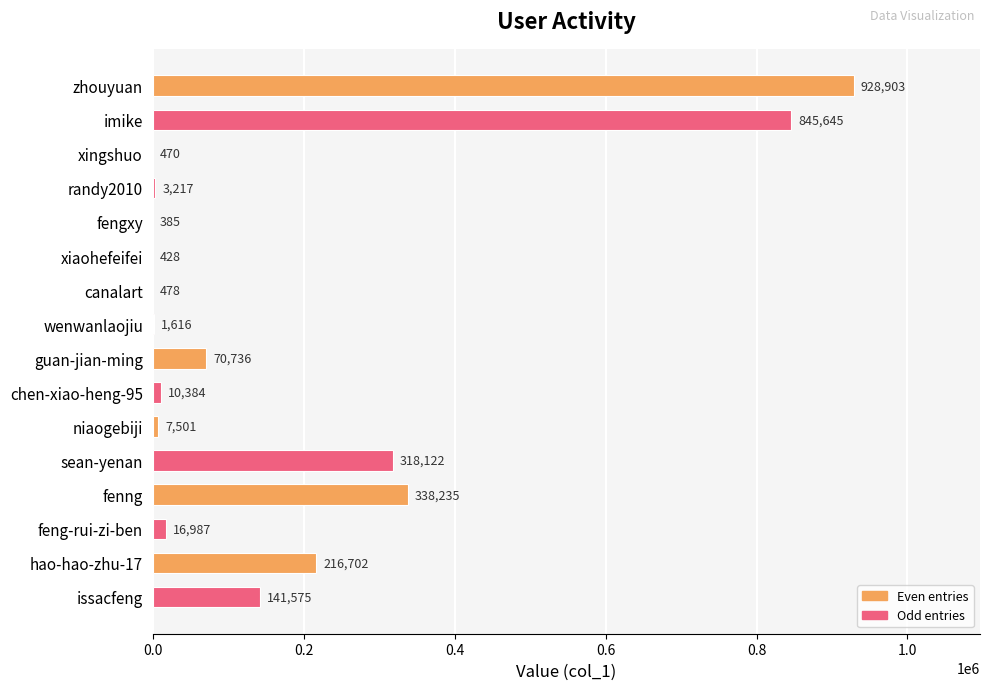

At which label is the value closest to 464644?

fenng